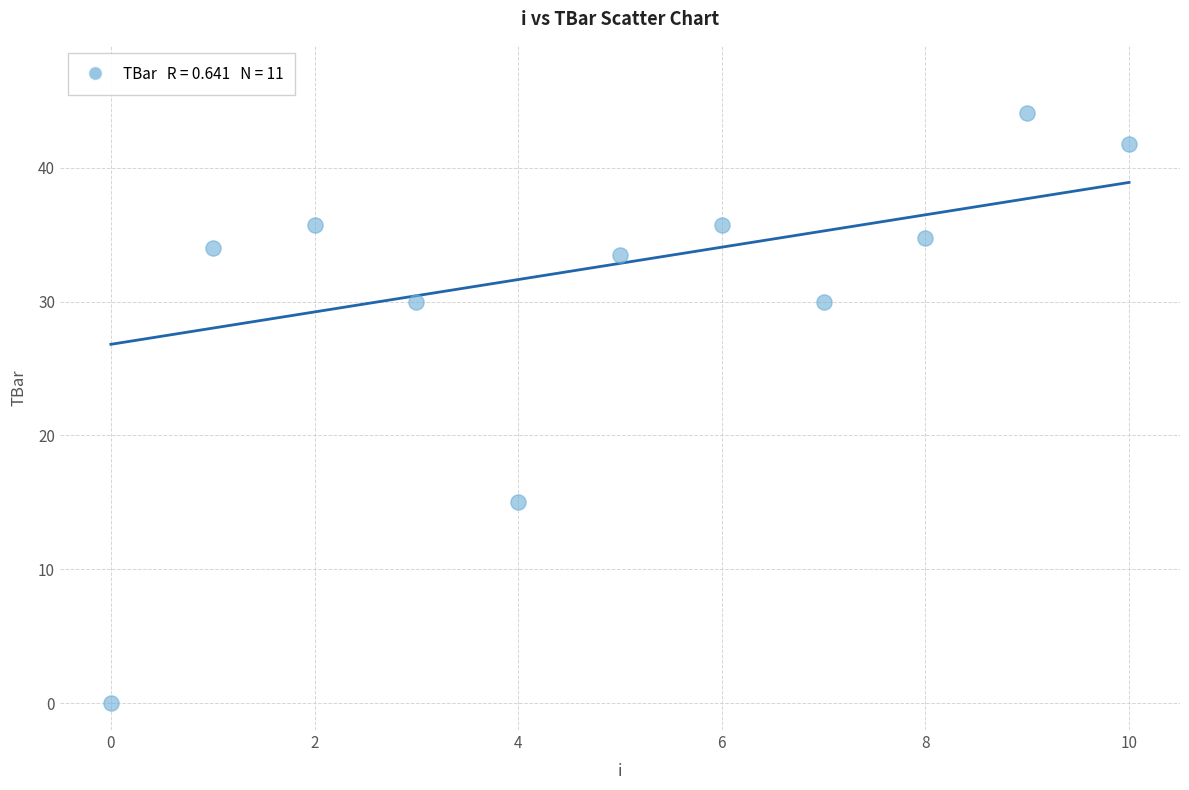

What is the average Y value?

30.4